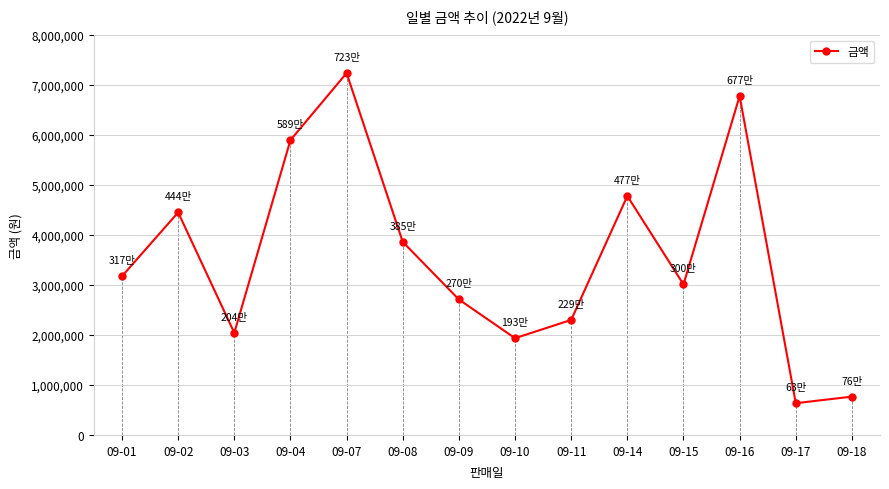

At which category does the chart reach its peak across all series?

09-07